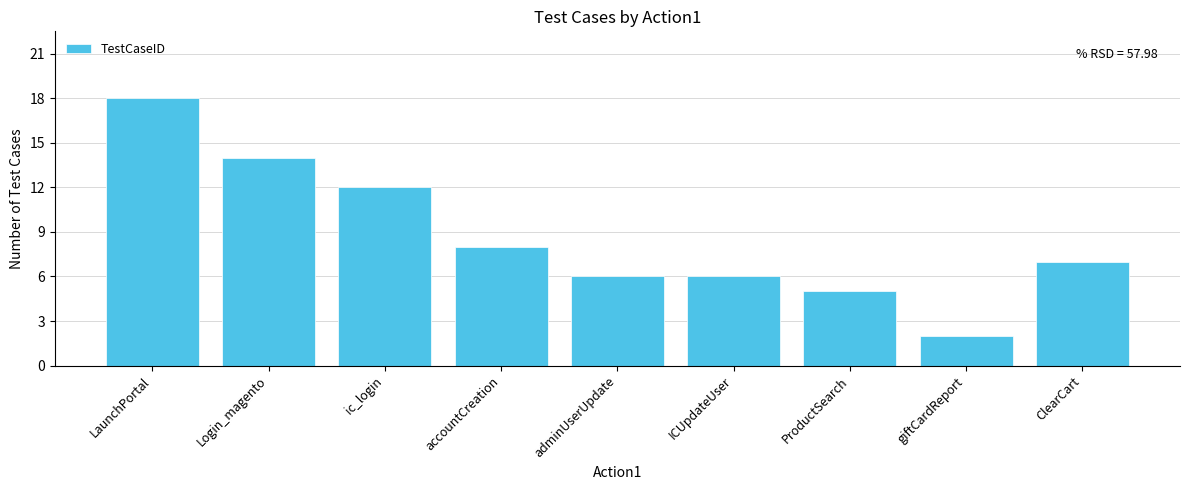

How many bars are there in total?

9